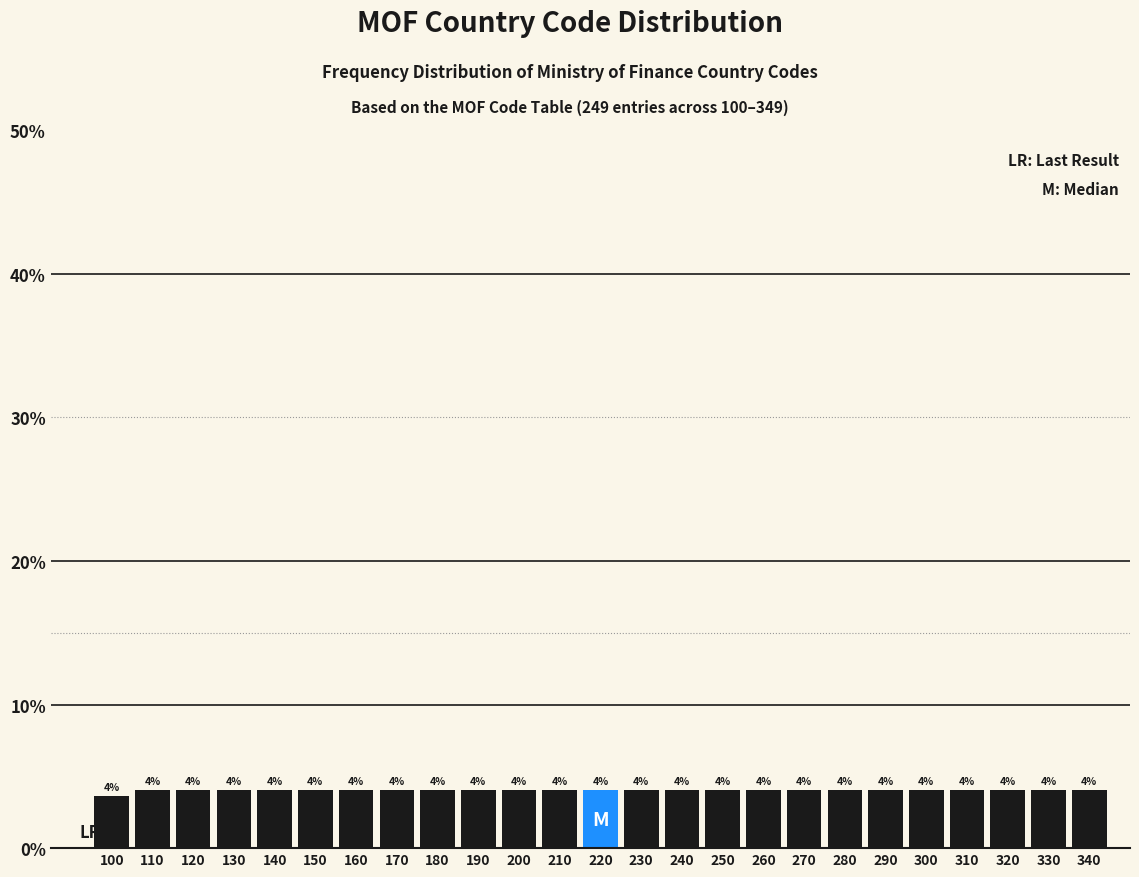

What is the smallest value displayed?

3.6